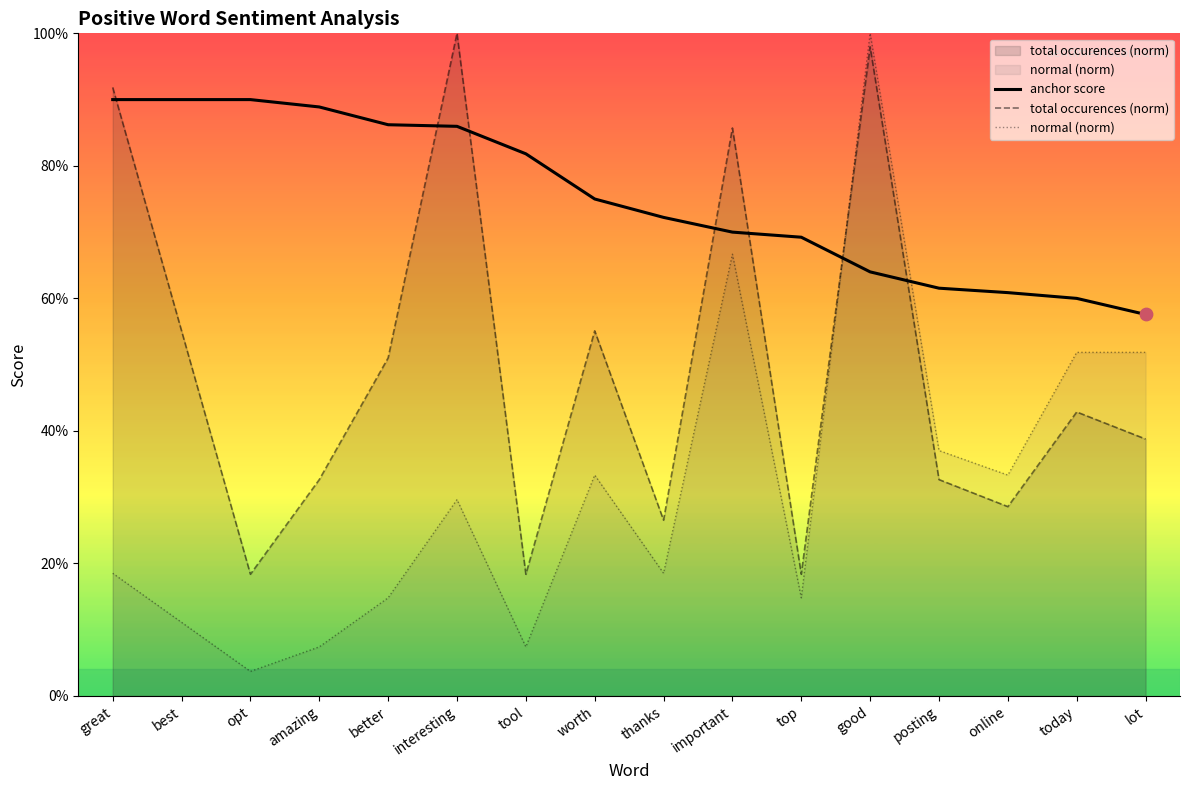

Which series has the largest Y range (max minus min)?

normal (norm)